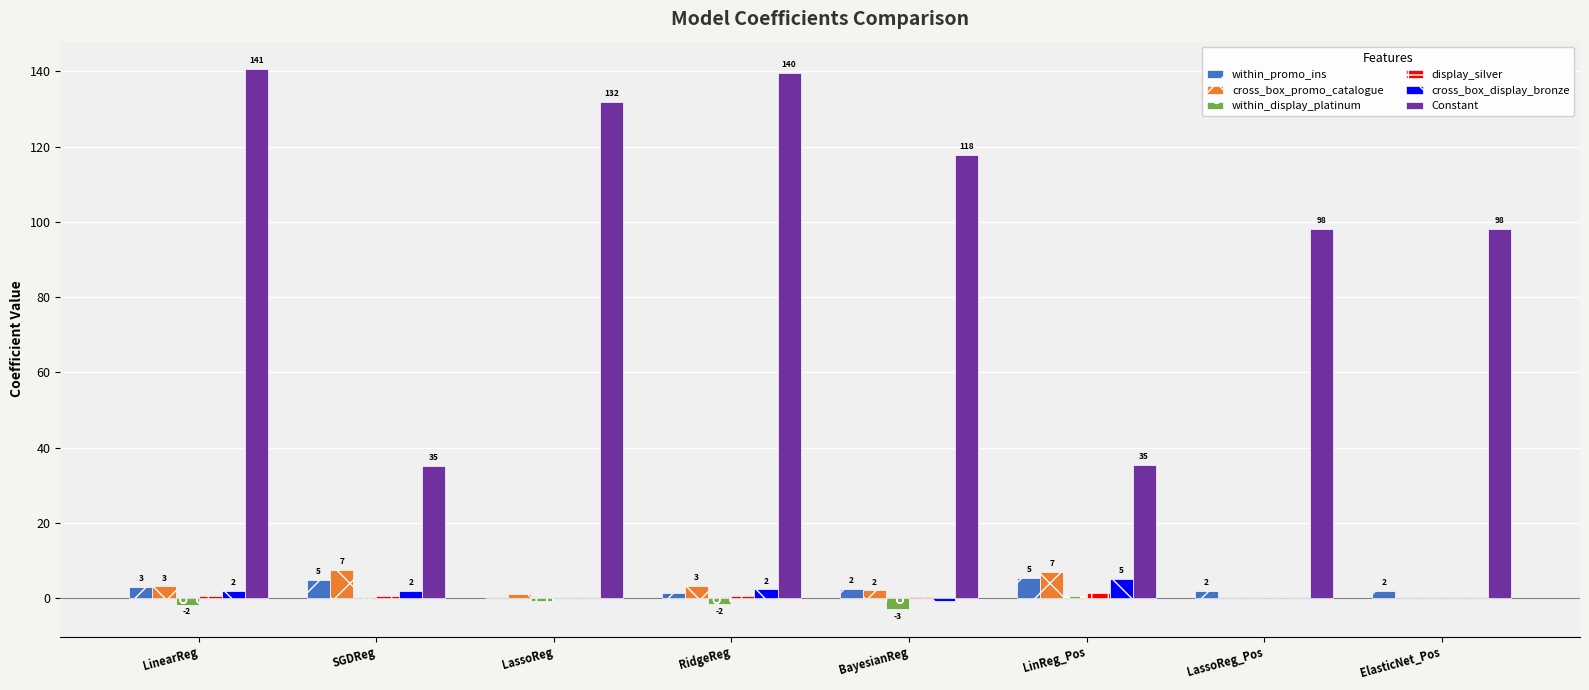

What is the sum of all Constant values?

797.0